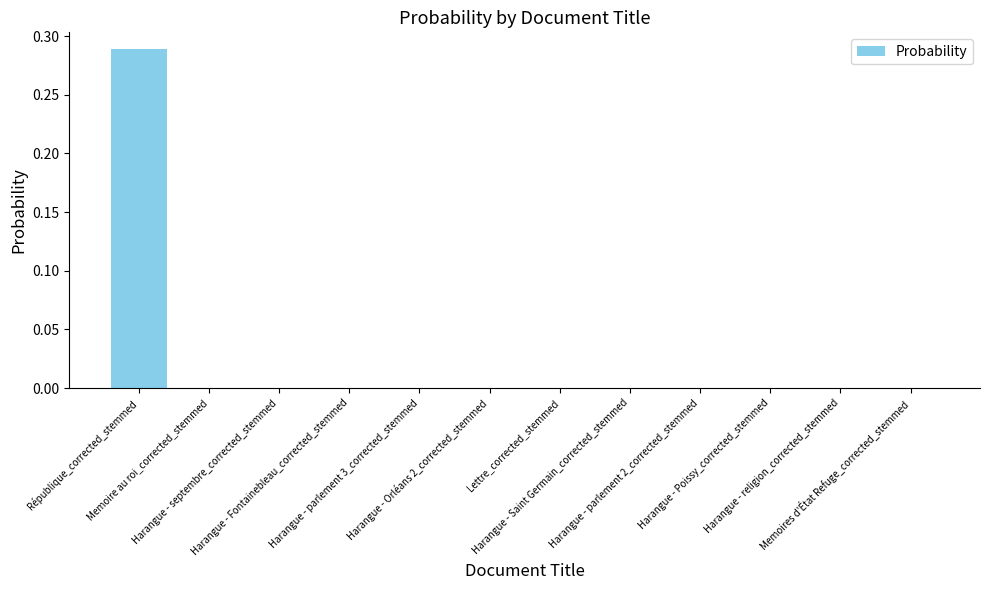

How many distinct data groups are displayed?

1